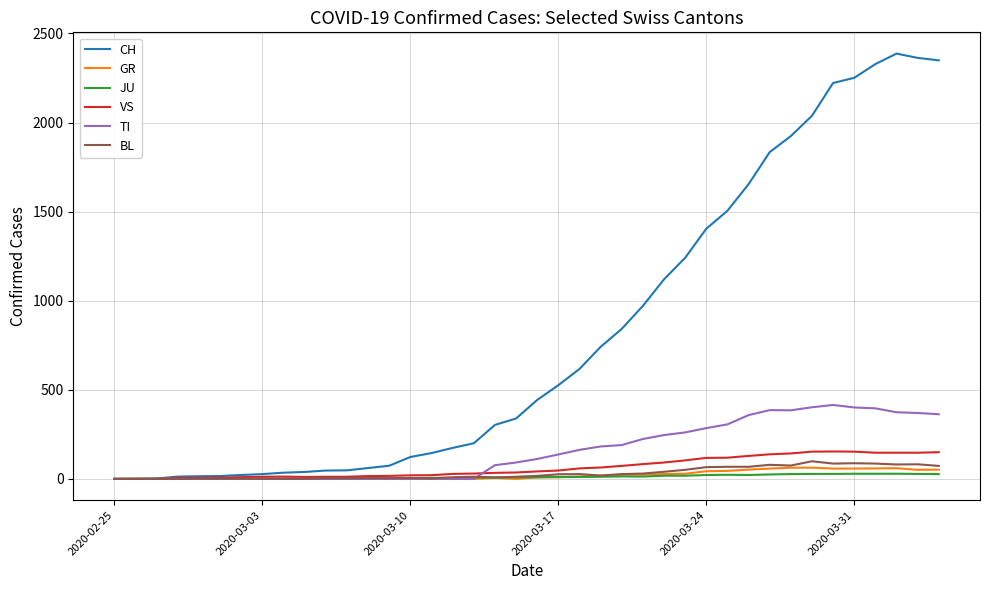

Which series has the largest range (max minus min)?

CH